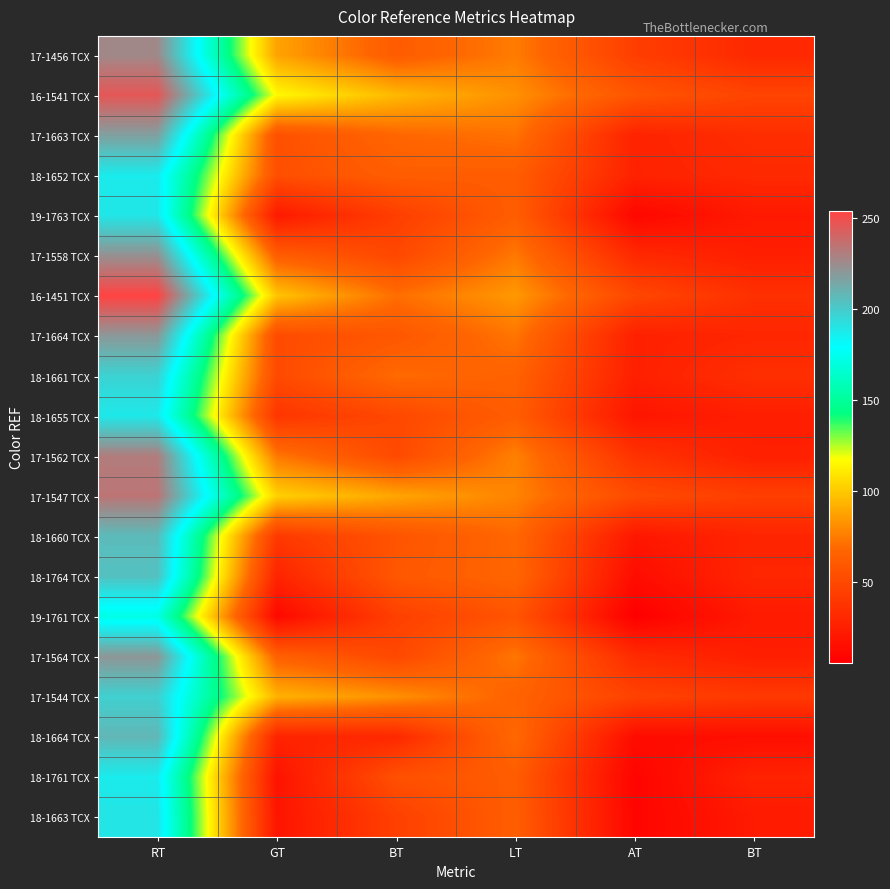

What is the maximum value shown in the chart?

254.0